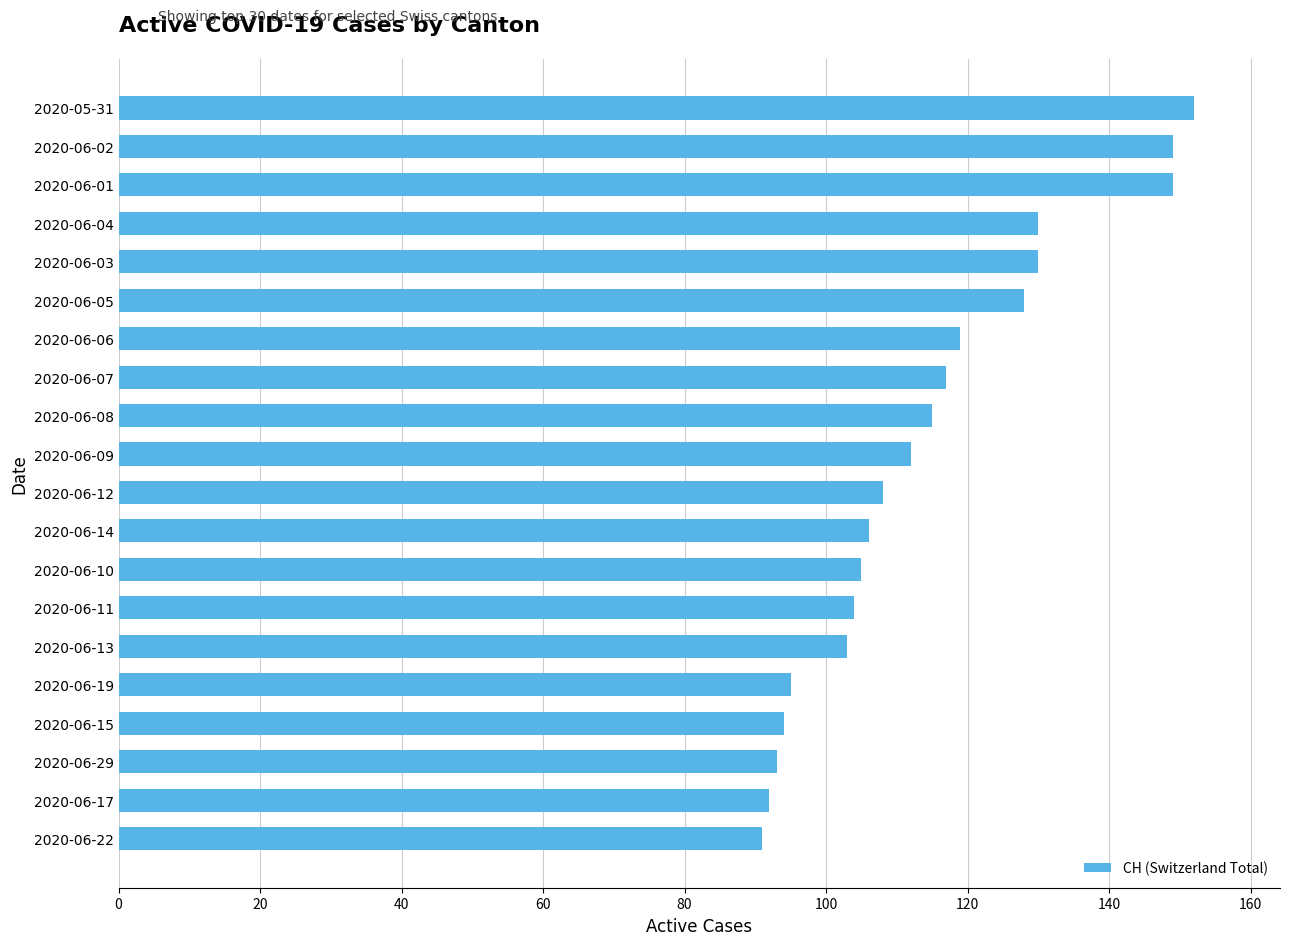

What is the smallest value displayed?

91